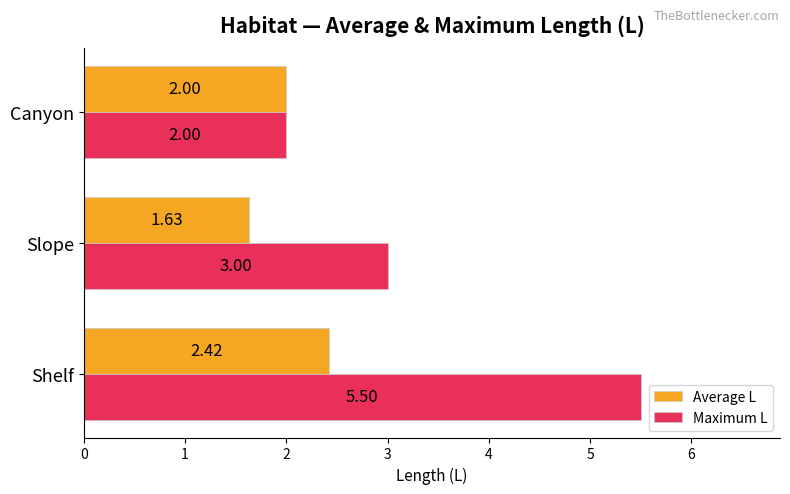

At which category is the sum across all series the highest?

Shelf